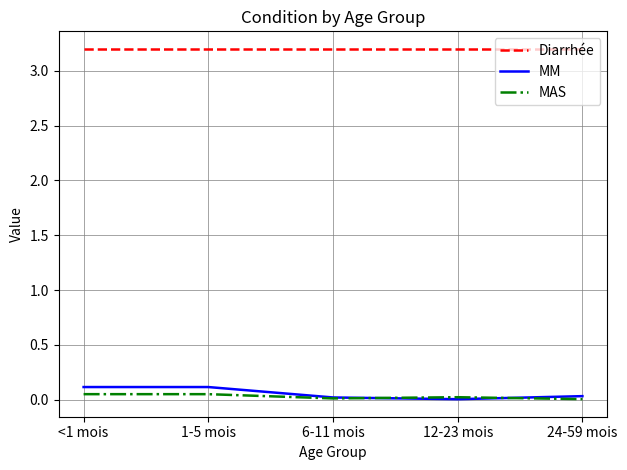

True or false: Diarrhée and MM cross at least once.

False